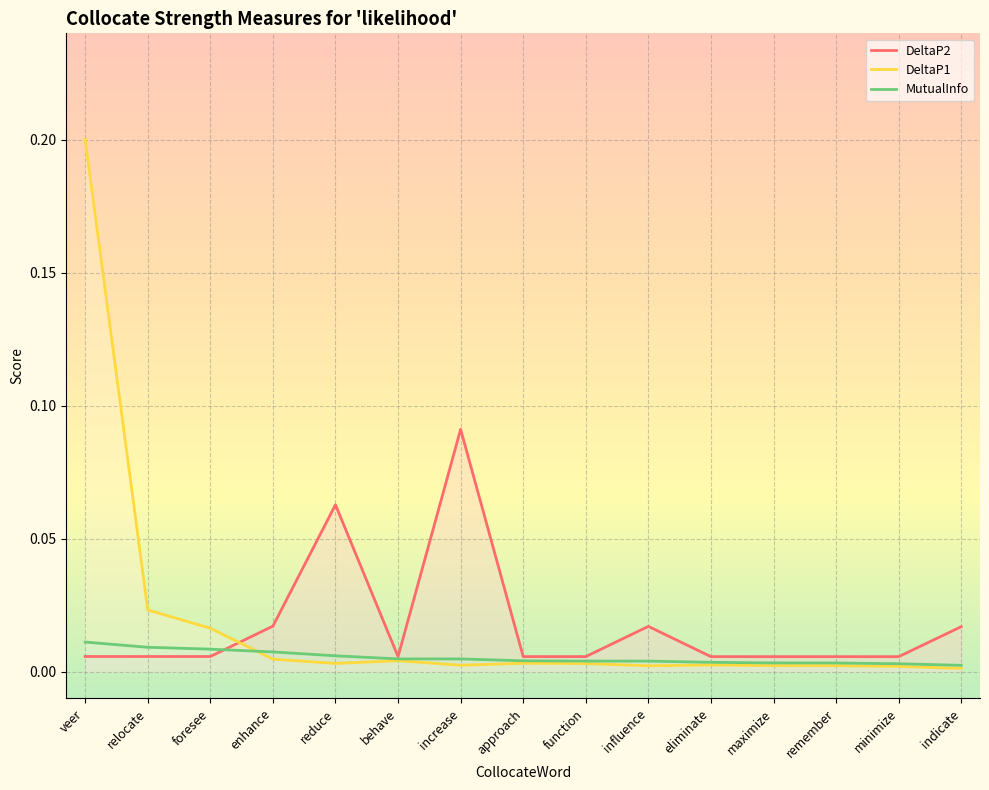

The DeltaP1 series shows 0.0 at enhance. True or false?

True